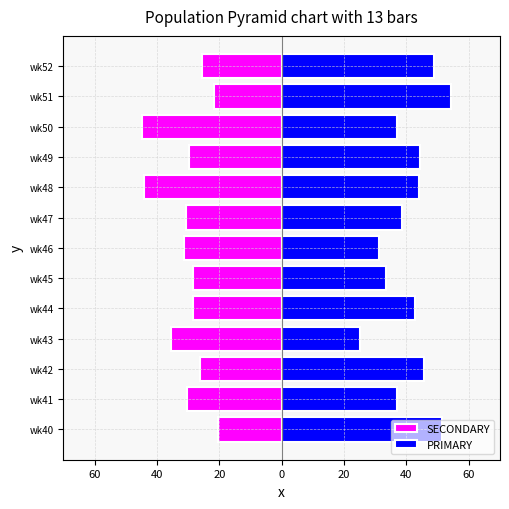

Reading left to right, extract all data points from this chart.

SECONDARY: -20.5	-30.4	-26.1	-35.4	-28.6	-28.6	-31.2	-30.8	-44.0	-29.6	-44.7	-21.7	-25.5
PRIMARY: 51.3	37.0	45.6	25.0	42.9	33.3	31.2	38.5	44.0	44.4	36.8	54.4	48.9